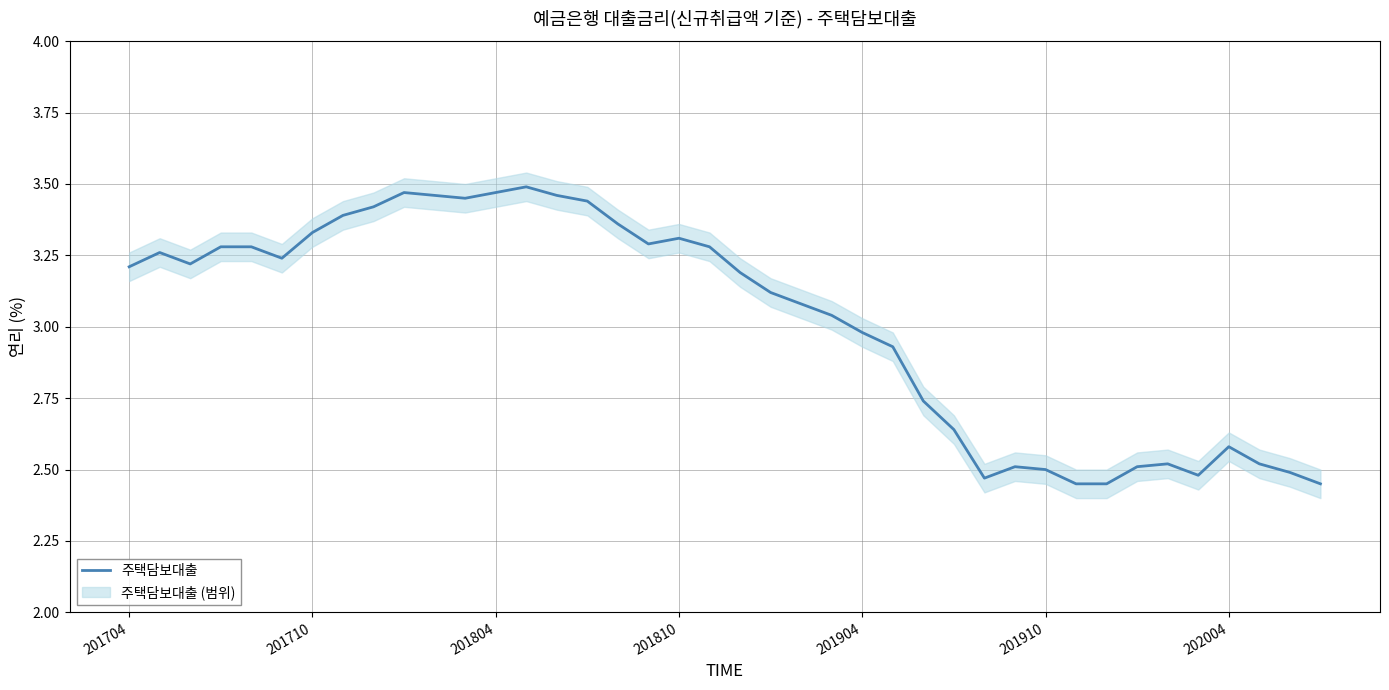

Is it true that the value at 23 is 1.6?

False